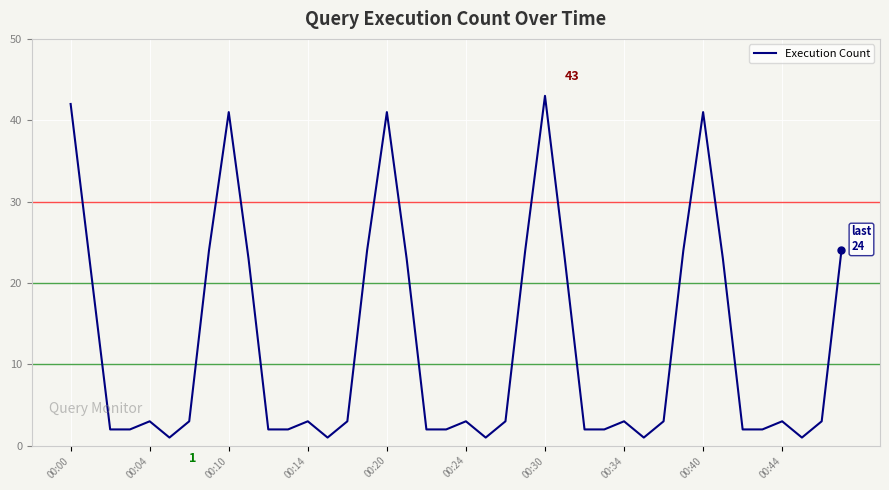

Reading left to right, what are all the values shown in this chart?

42	22	2	2	3	1	3	24	41	23	2	2	3	1	3	24	41	23	2	2	3	1	3	24	43	23	2	2	3	1	3	24	41	23	2	2	3	1	3	24